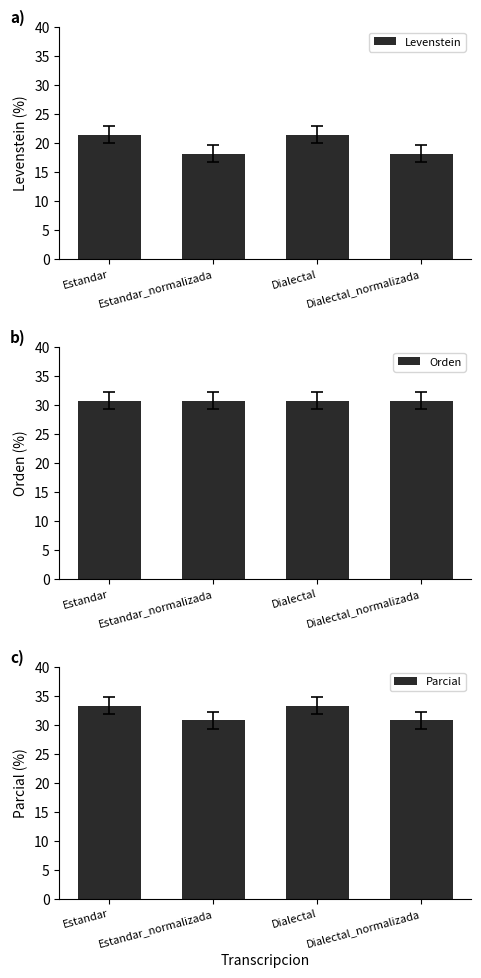

Is the value of Levenstein at Dialectal_normalizada greater than the value of Orden at Estandar?

No